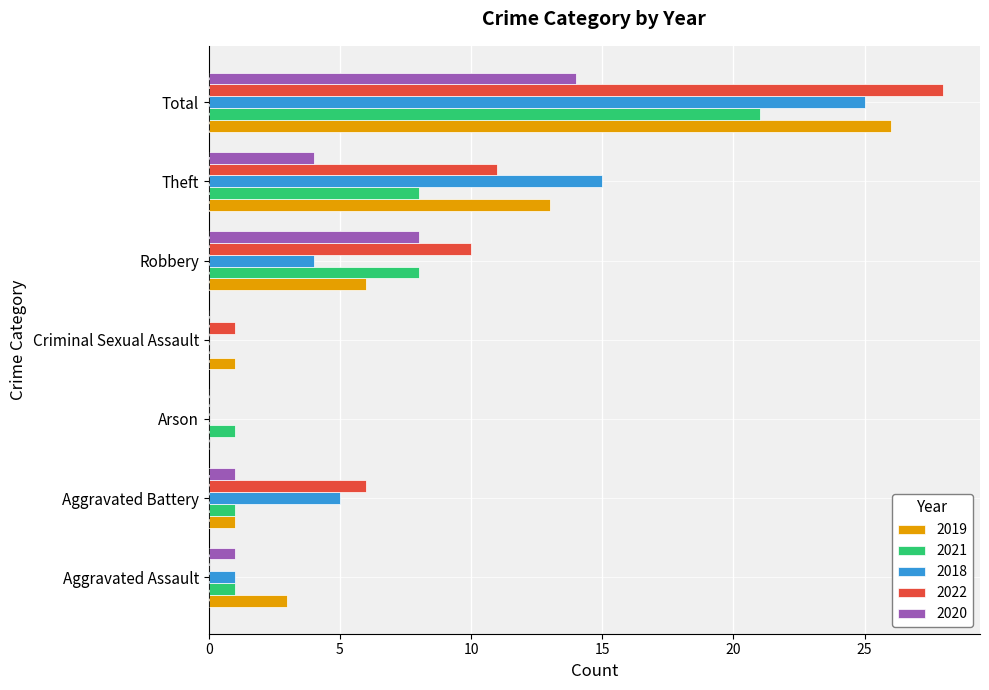

Which series changed the most between Aggravated Assault and Robbery?

2022